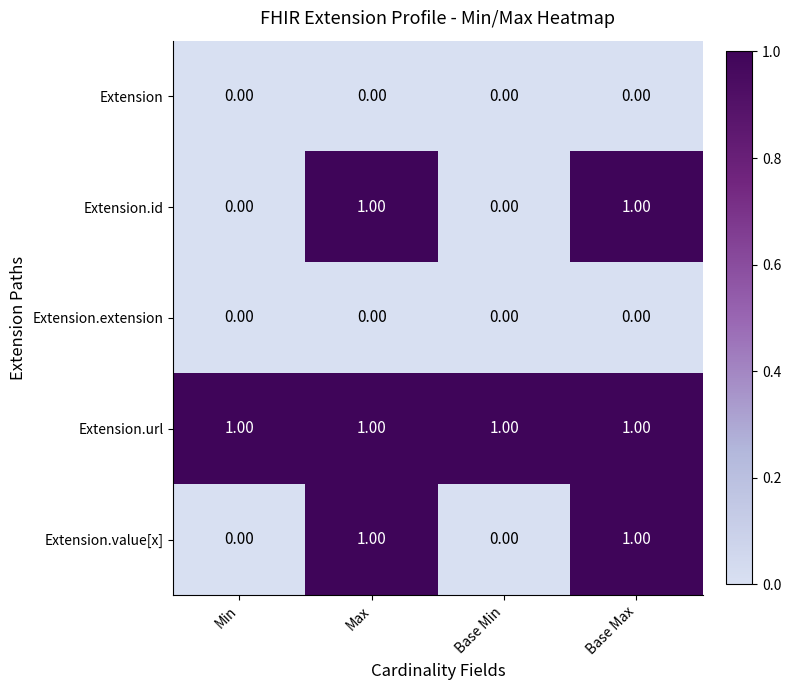

Which series has the largest total across all categories?

Extension.url